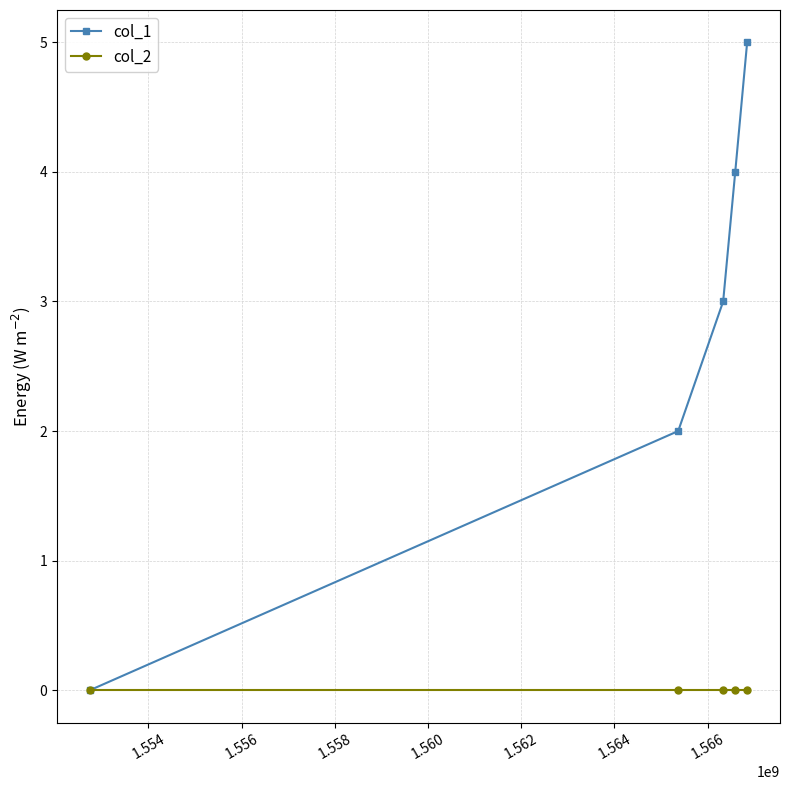

Is this an area chart (filled region under the line)?

No